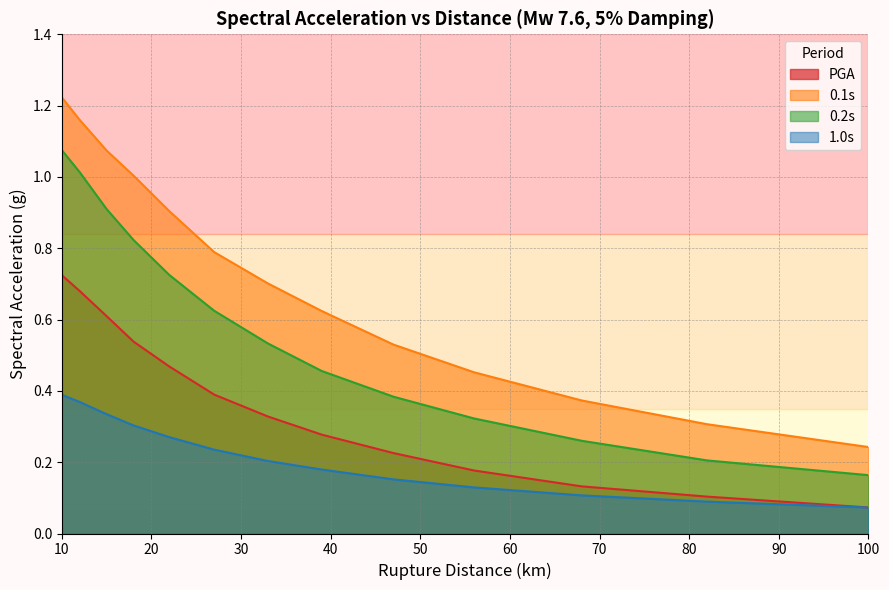

True or false: 0.1s and 1.0s cross at least once.

False